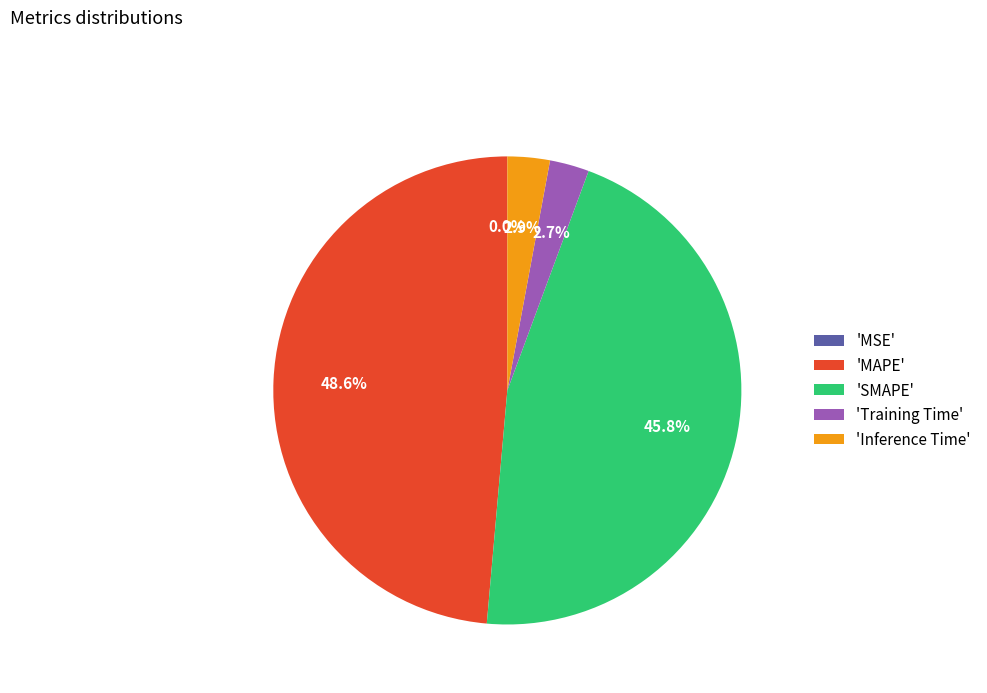

Between 'Inference Time' and 'MAPE', which is larger?

'MAPE'